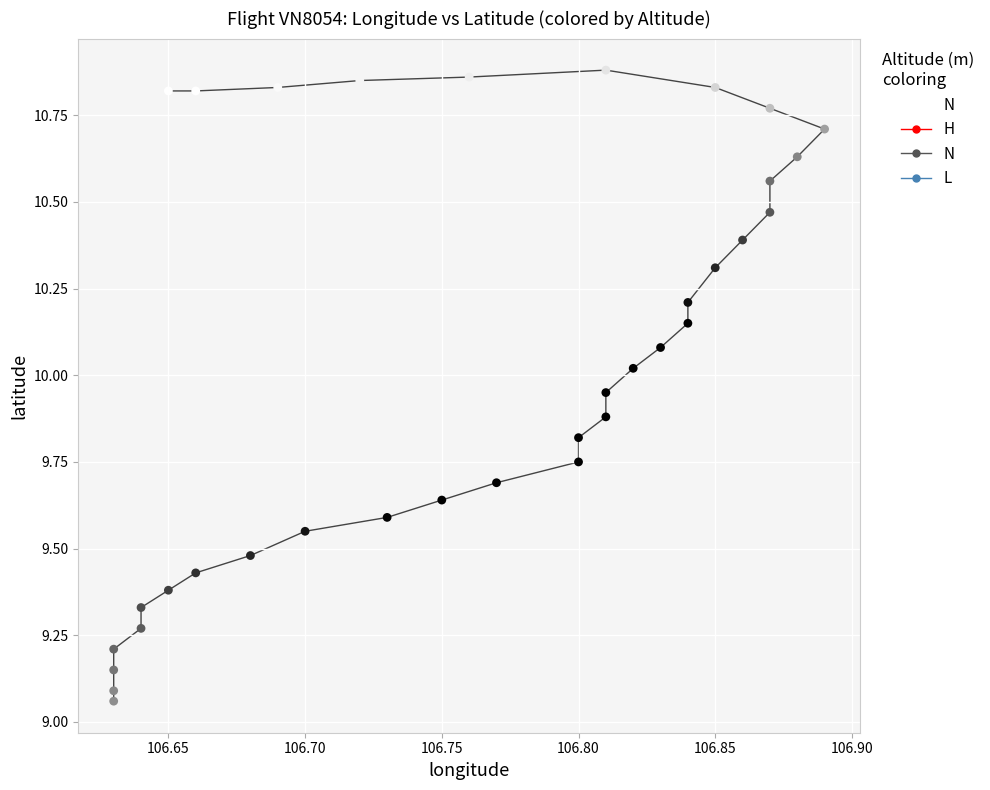

What is the range of Y values (max minus min)?

1.8